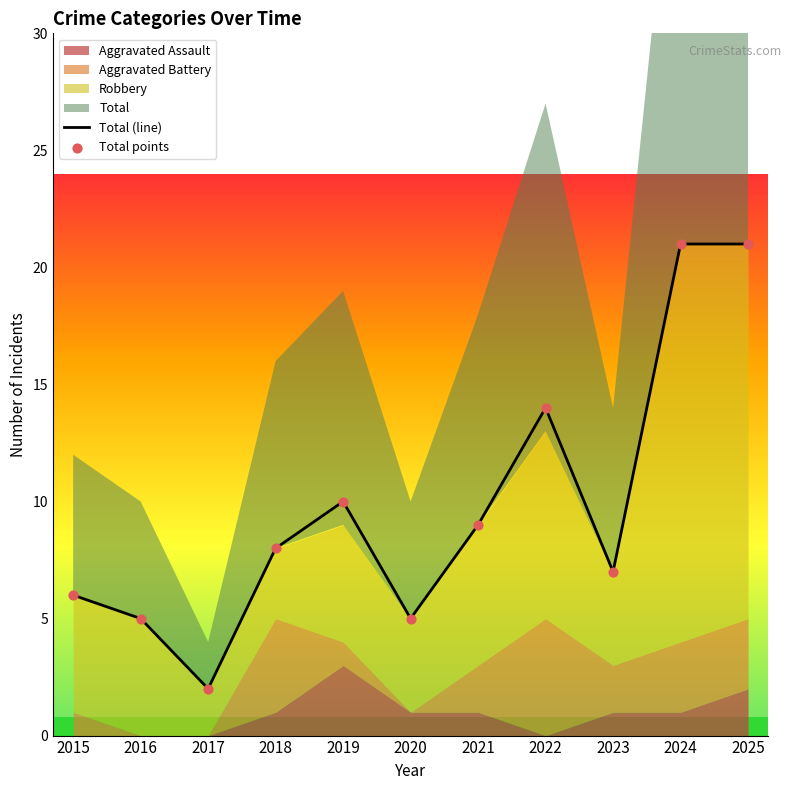

Which category has the lowest value in the Total (line) series?

2017